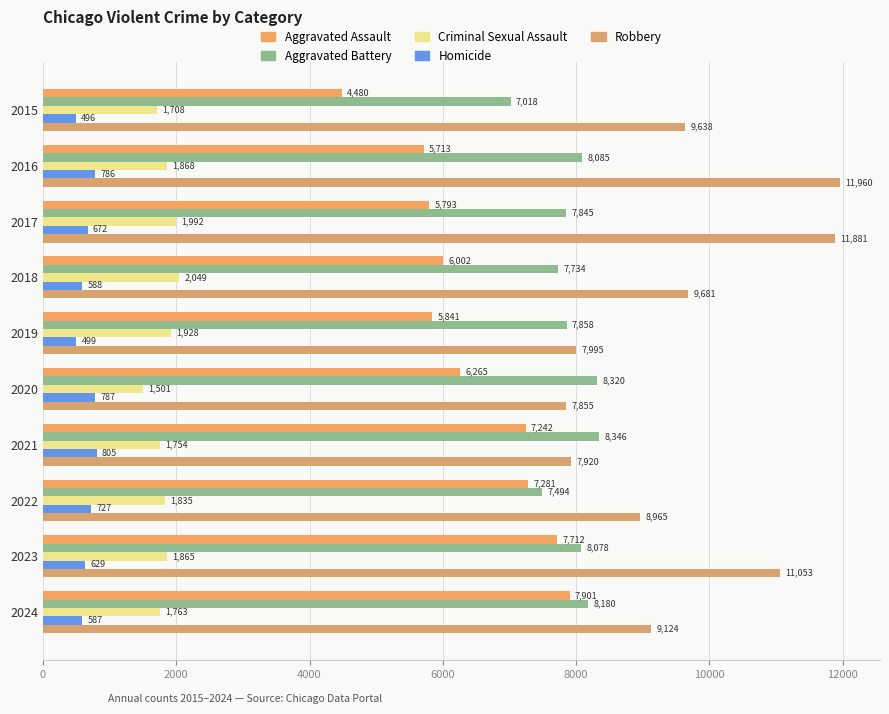

Reading left to right, transcribe all the data shown in this chart.

Aggravated Assault: 4480	5713	5793	6002	5841	6265	7242	7281	7712	7901
Aggravated Battery: 7018	8085	7845	7734	7858	8320	8346	7494	8078	8180
Criminal Sexual Assault: 1708	1868	1992	2049	1928	1501	1754	1835	1865	1763
Homicide: 496	786	672	588	499	787	805	727	629	587
Robbery: 9638	11960	11881	9681	7995	7855	7920	8965	11053	9124